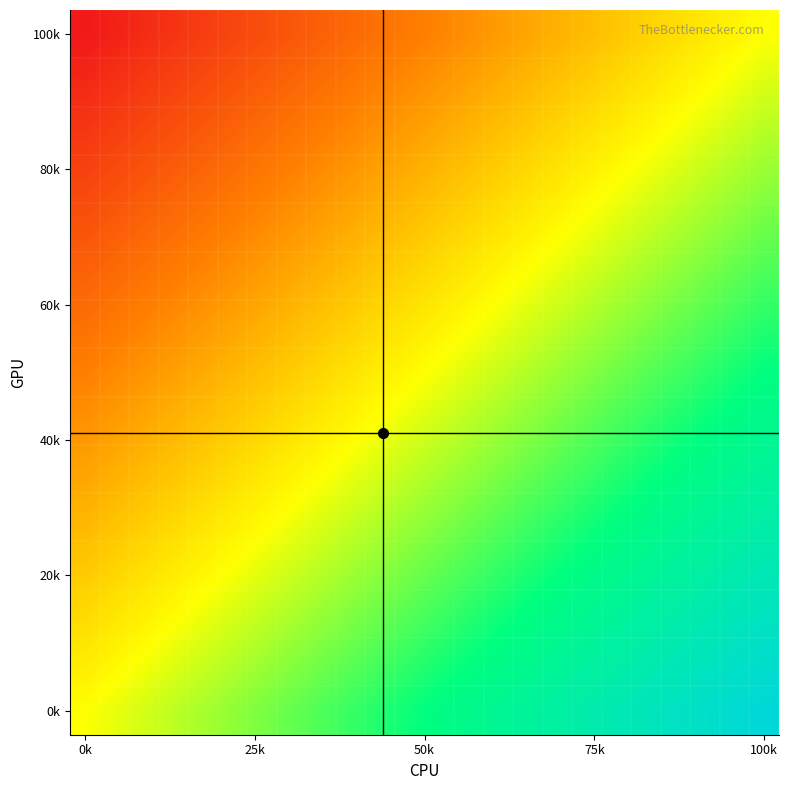

Which category has the highest value across all series?

100k